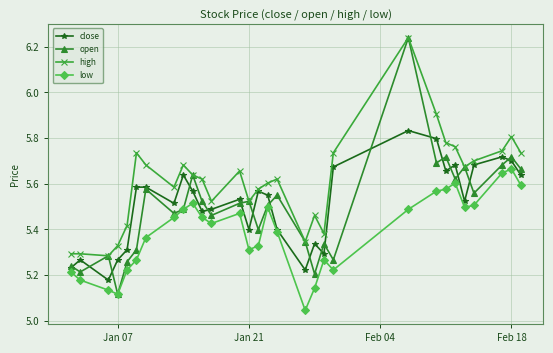

In open, how many points are lower than both neighbors (excluding endpoints)?

10